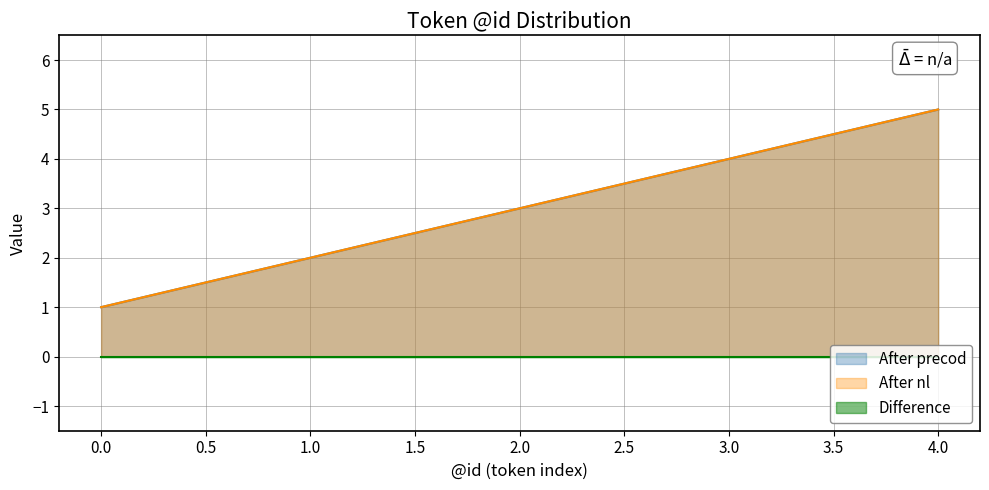

What is the difference between the maximum and minimum values in the After precod series?

4